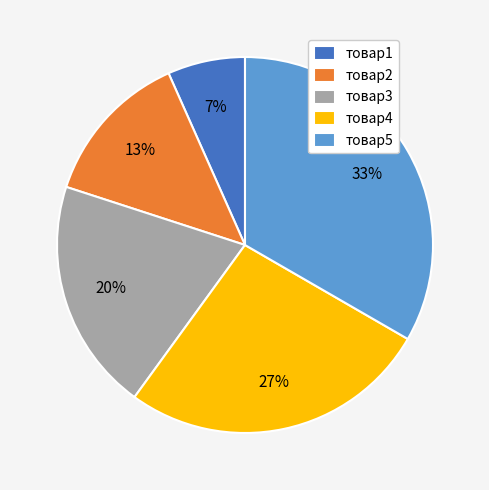

How many segments does this pie chart have?

5